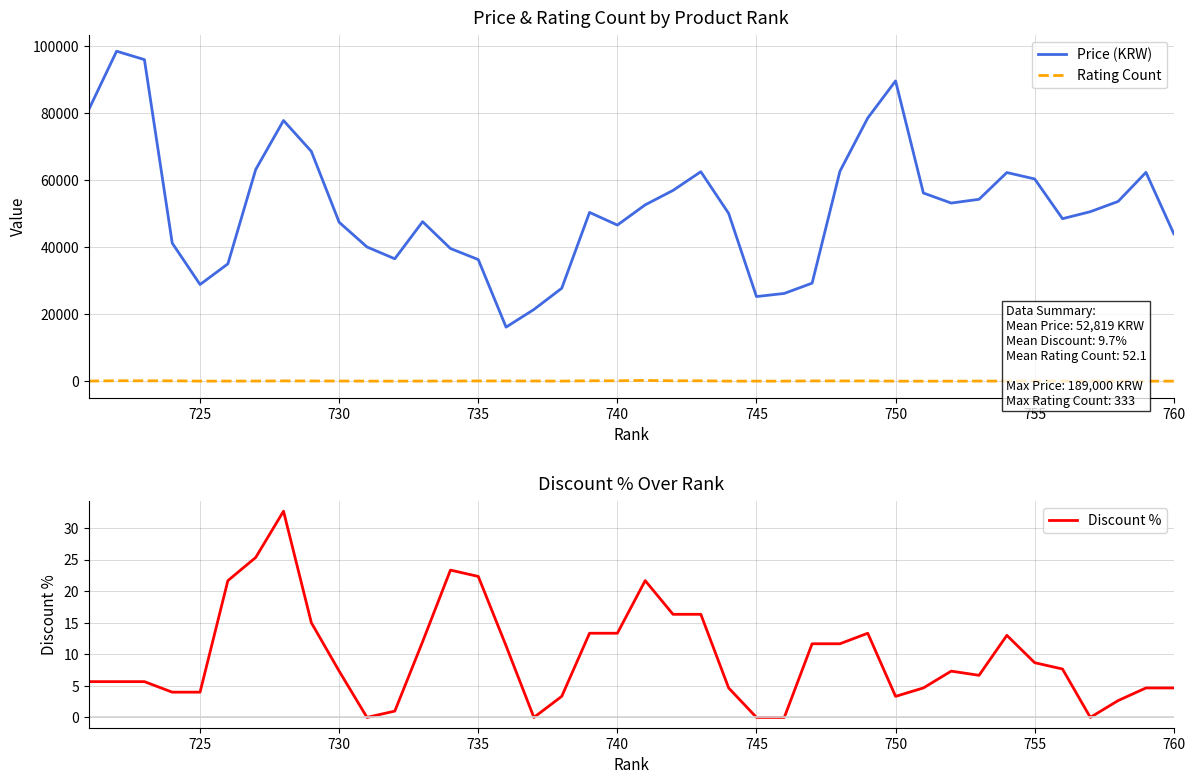

True or false: Price (KRW) and Discount % intersect in this chart.

False